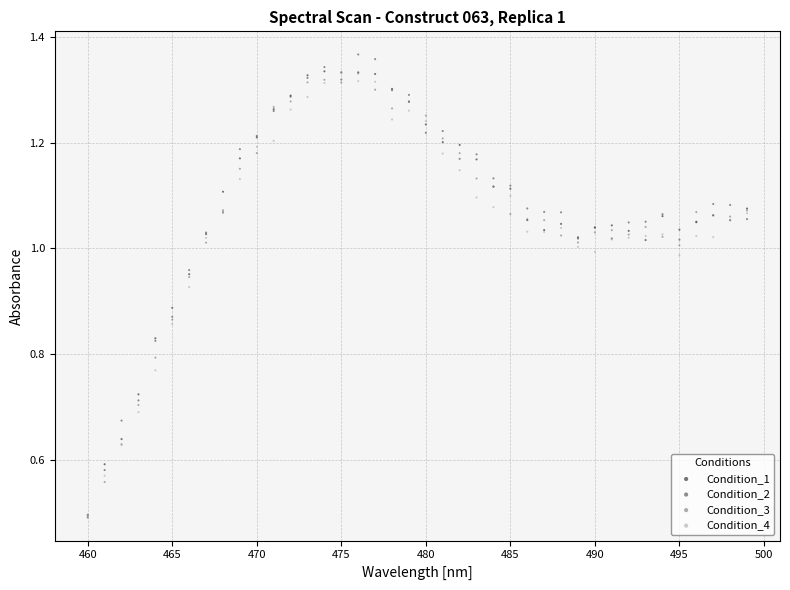

Which series has the largest Y range (max minus min)?

Condition_2